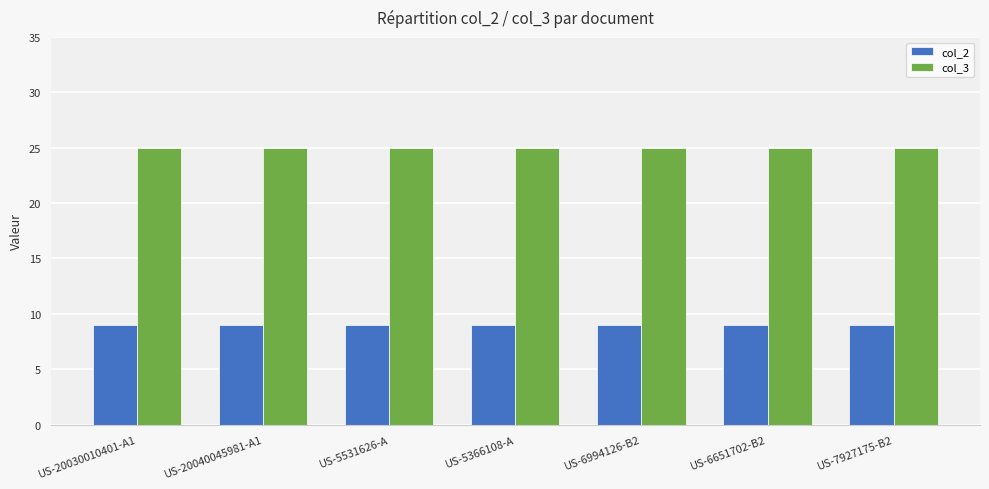

The value of col_3 at US-5366108-A is 25. True or false?

True